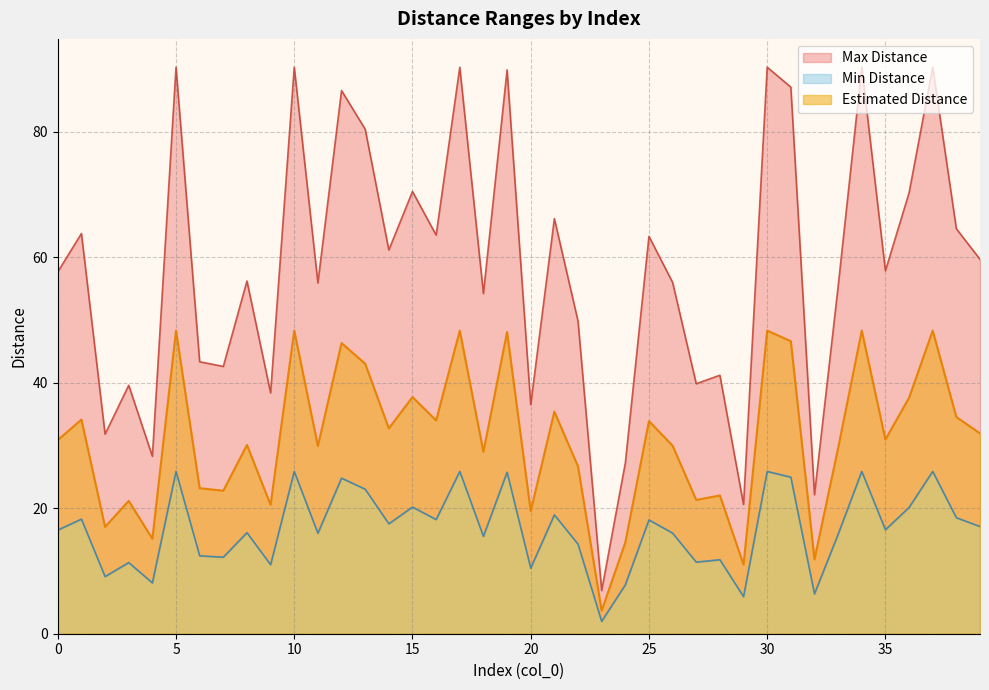

What is the approximate value of Estimated Distance at 31?

46.6